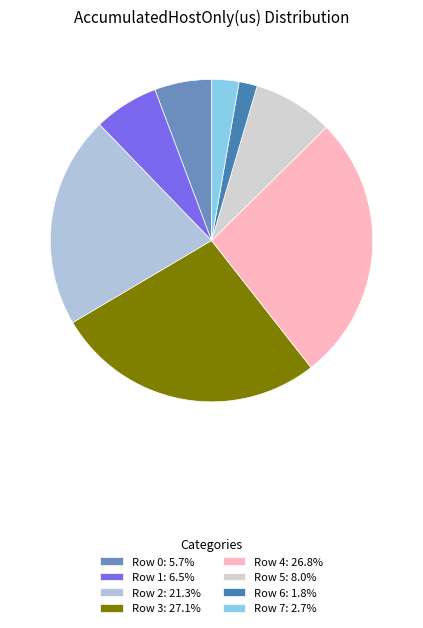

True or false: Row 1 accounts for 7% of the total.

True